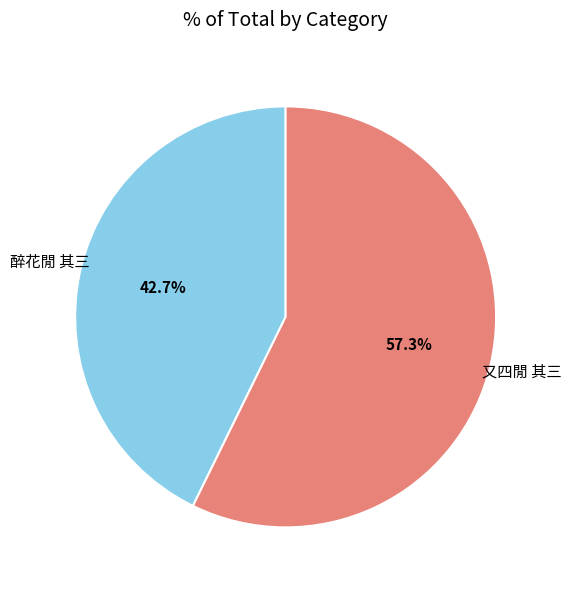

Does any single category account for the majority?

Yes